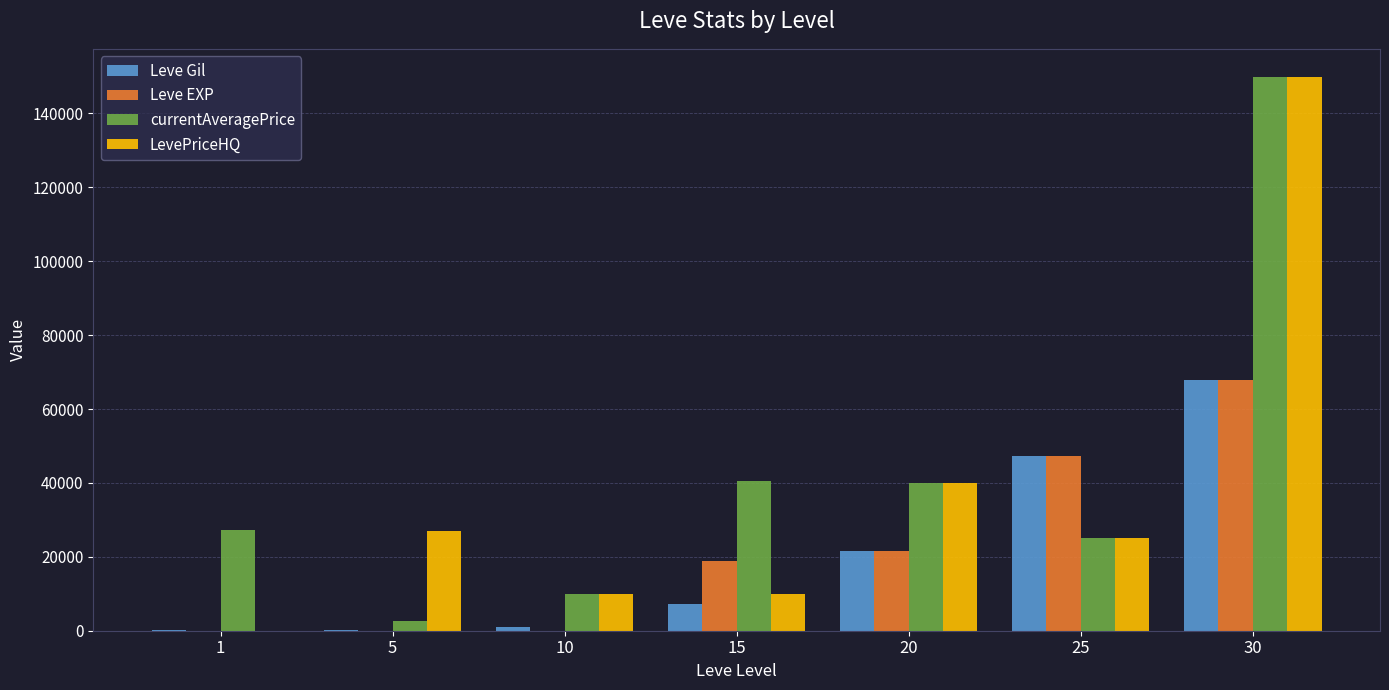

How many series are shown in this chart?

4